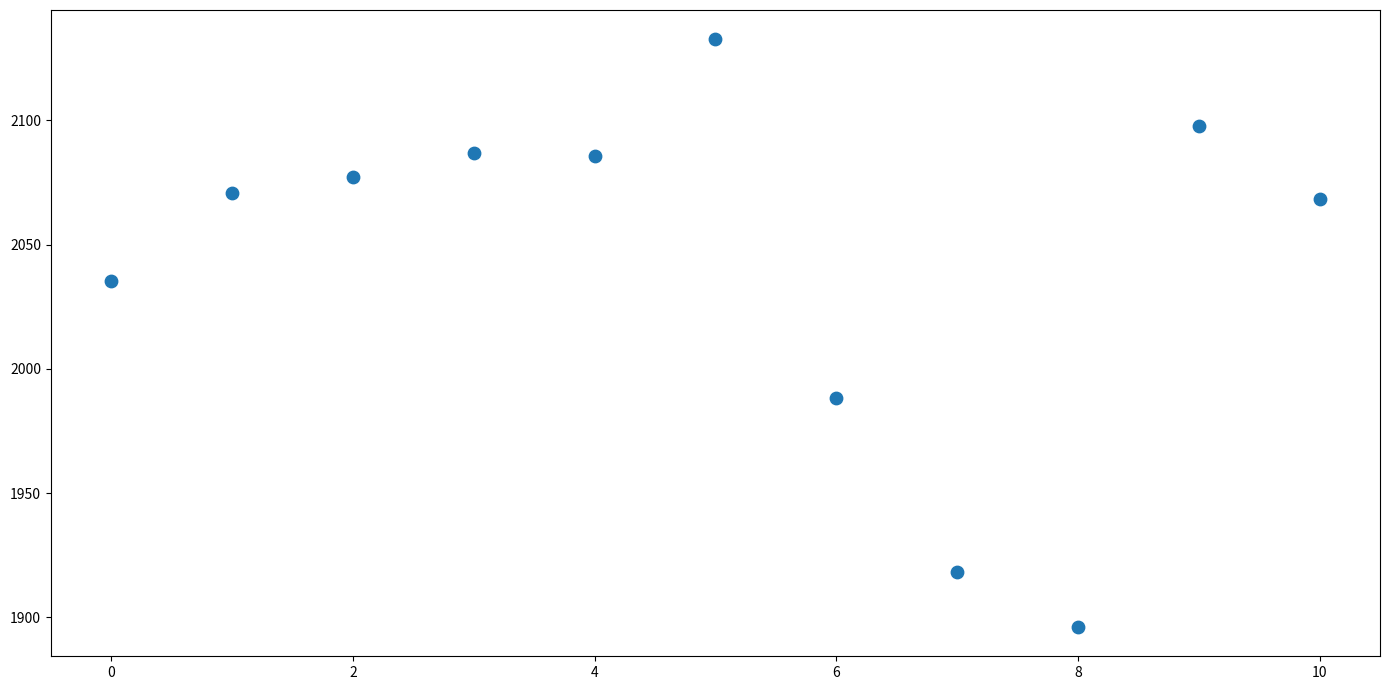

What is the range of Y values (max minus min)?

236.4